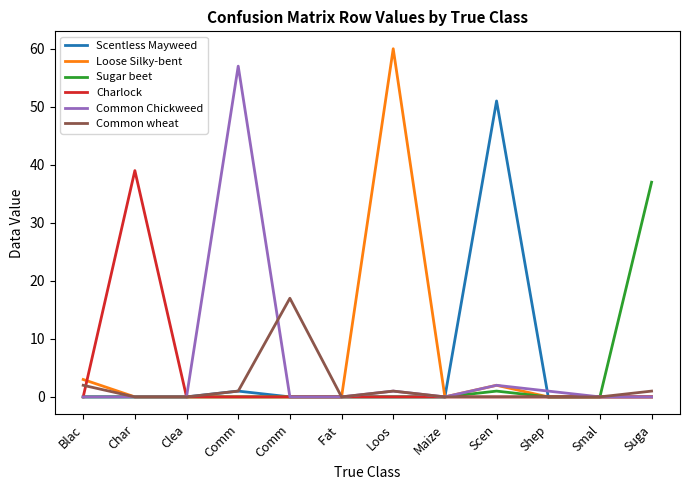

Is this an area chart (filled region under the line)?

No